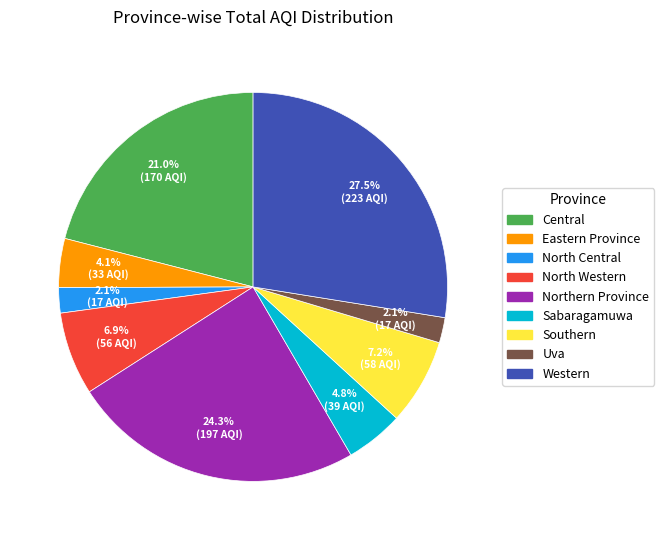

Is it true that Northern Province is 24% of the pie?

True